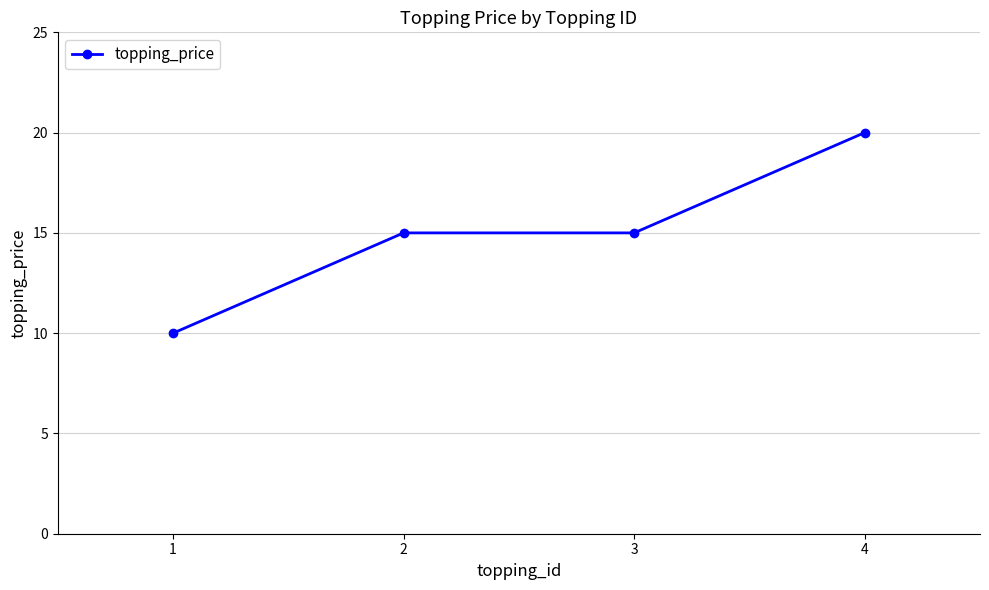

What is the change in value from 3 to 4?

+5